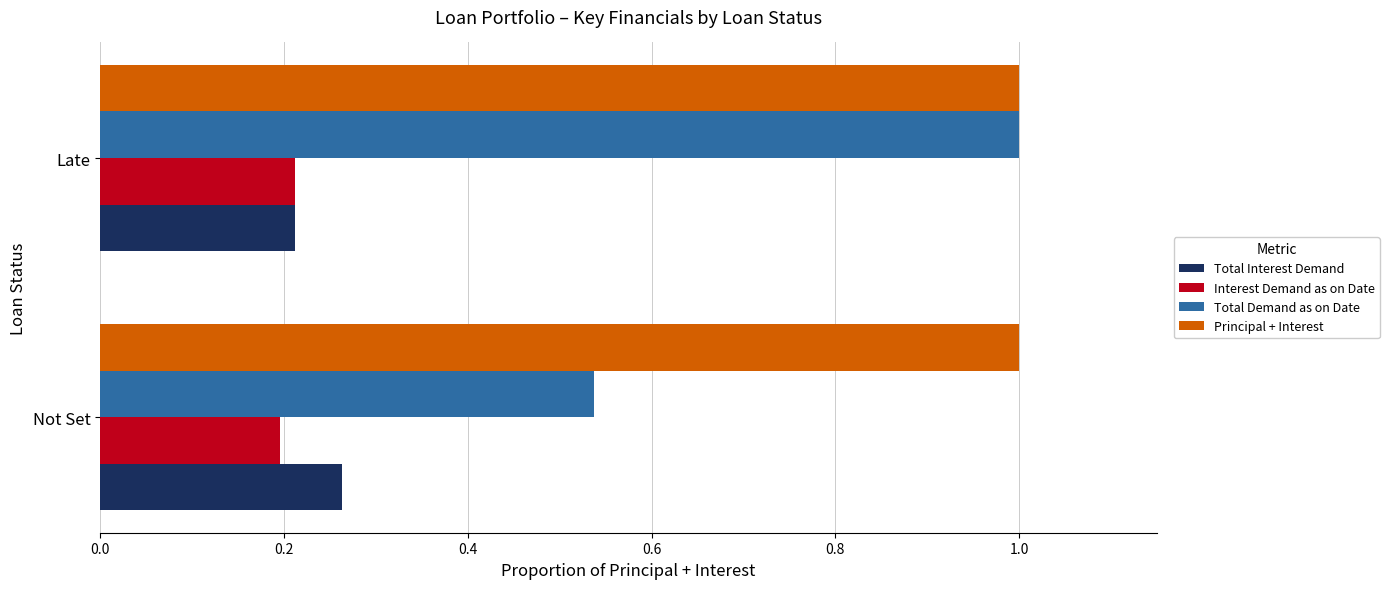

The Total Demand as on Date series shows 1.0 at Late. True or false?

True